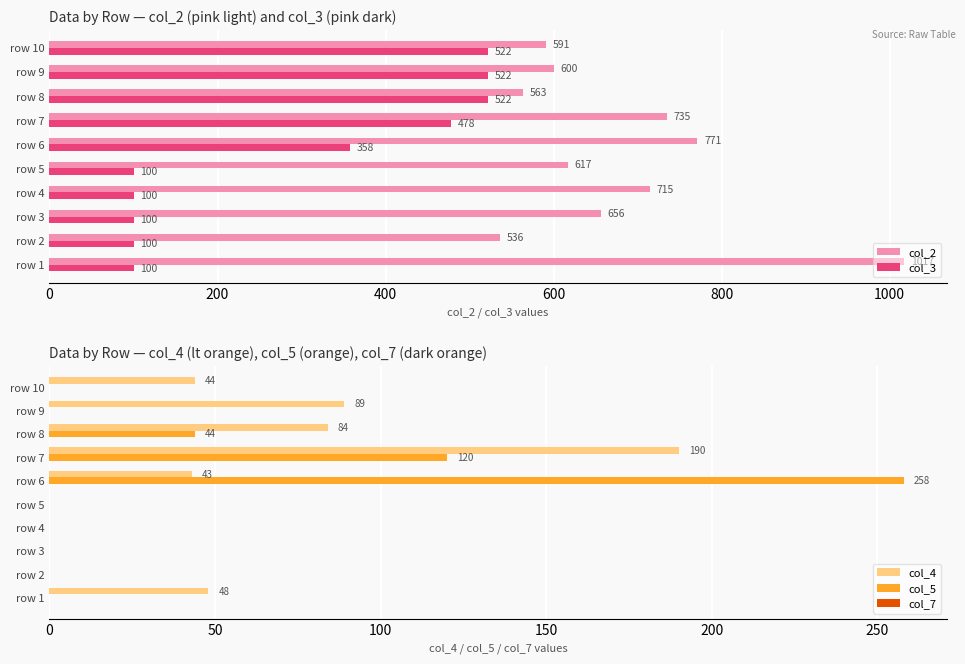

What is the sum of the col_5 values at row 6 and row 7?

378